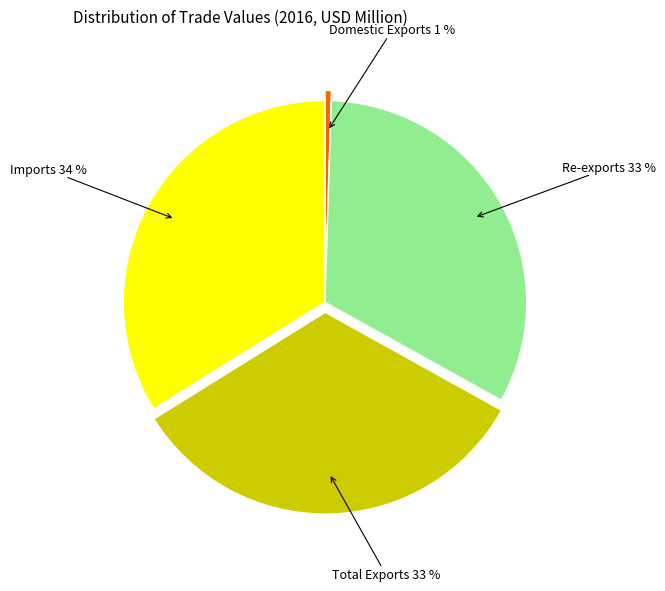

Is it true that Total Exports is 43% of the pie?

False